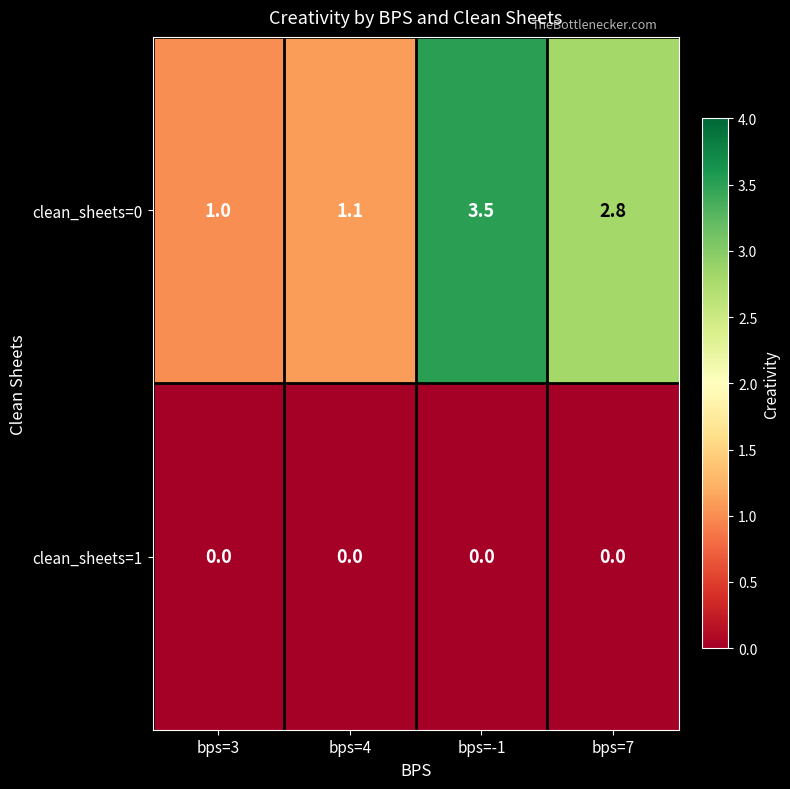

What is the difference between the second highest and minimum values in the clean_sheets=0 series?

1.8